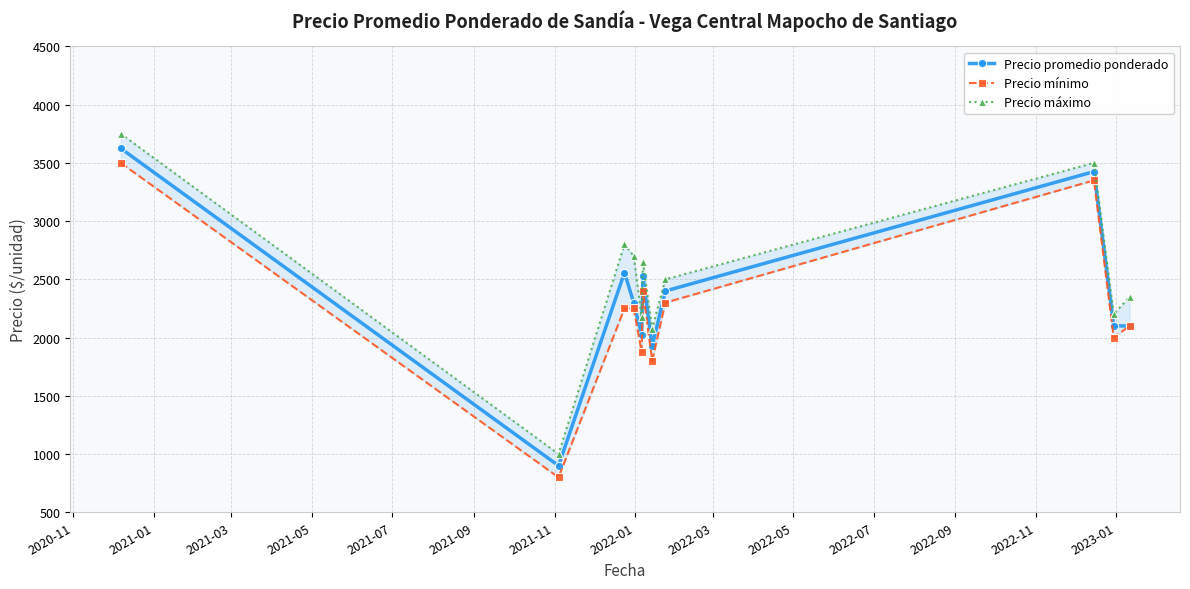

What is the lowest value of the Precio promedio ponderado series?

900